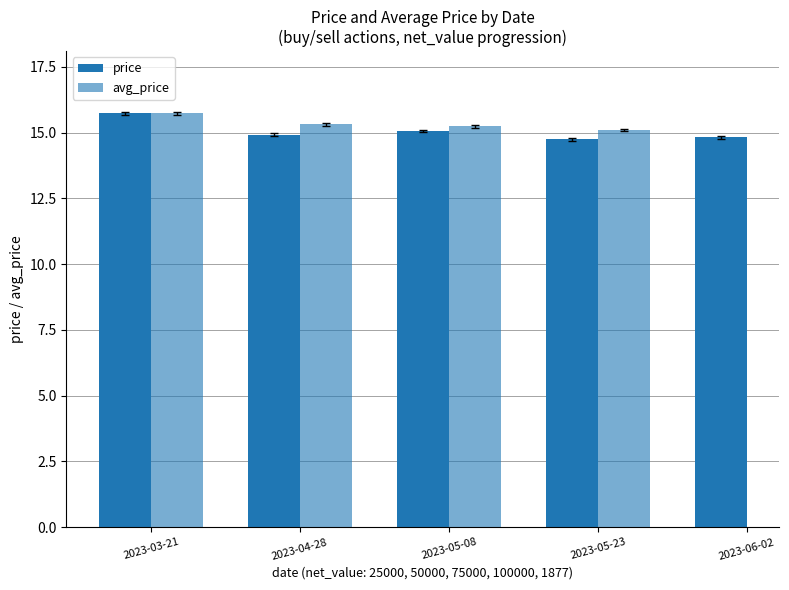

Which series has the largest range (max minus min)?

price